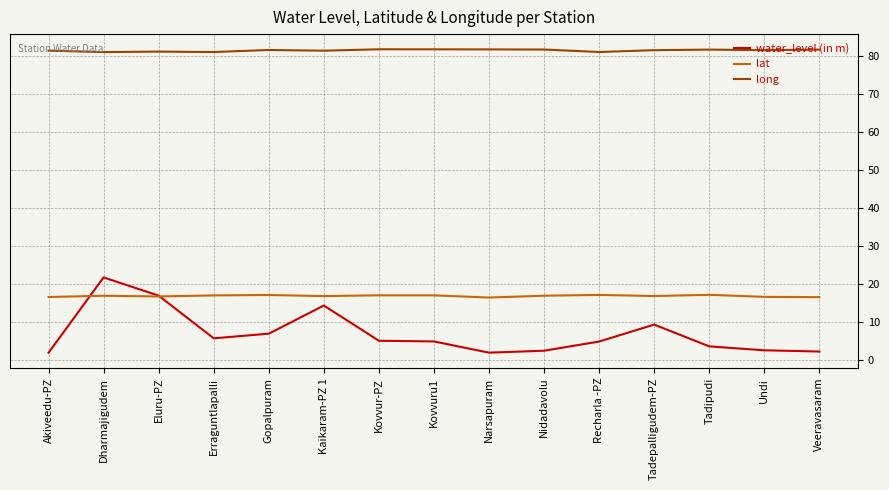

Which series changed the most between Dharmajigudem and Undi?

water_level (in m)